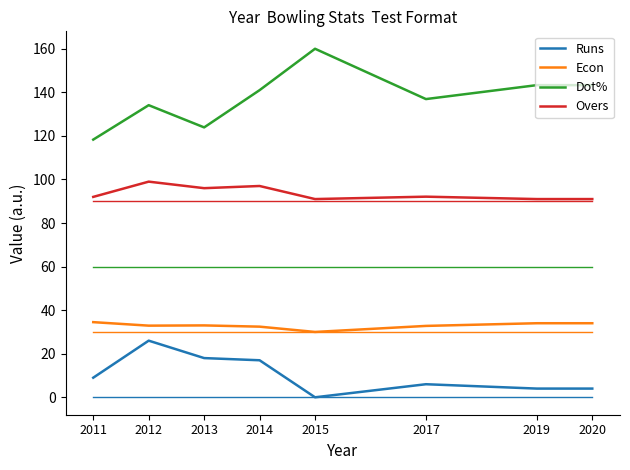

What is the approximate value of Dot% at 2013?

123.9